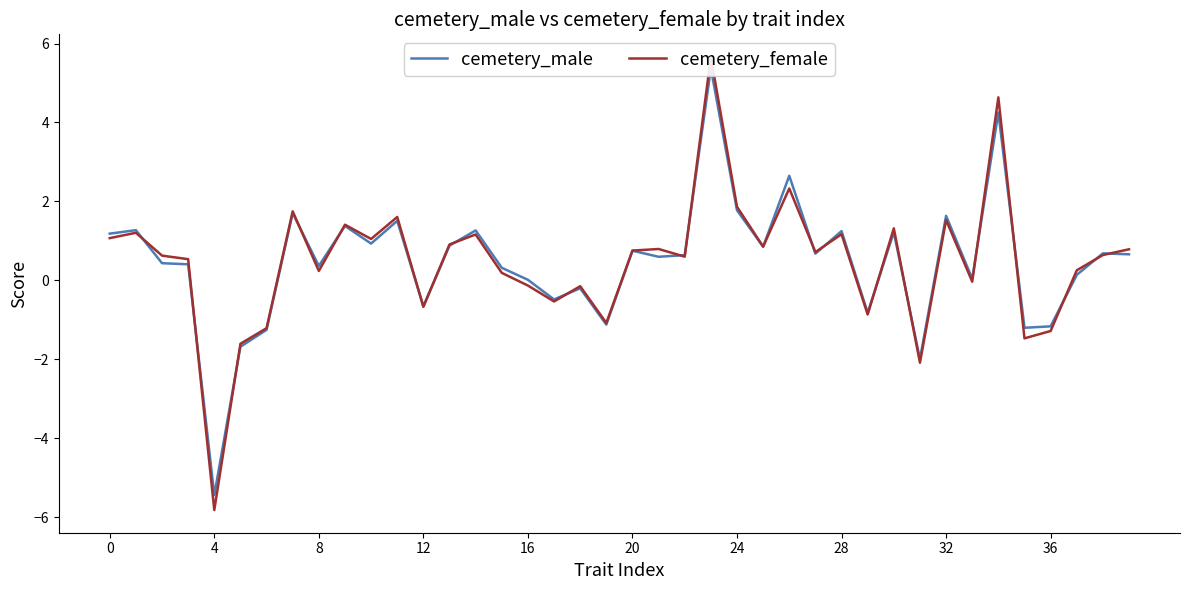

Which series has the widest spread of values?

cemetery_female